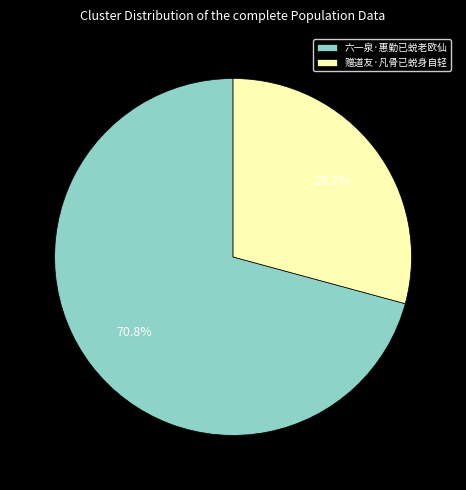

Rank the categories by value from lowest to highest.

赠道友·凡骨已蜕身自轻, 六一泉·惠勤已蜕老欧仙